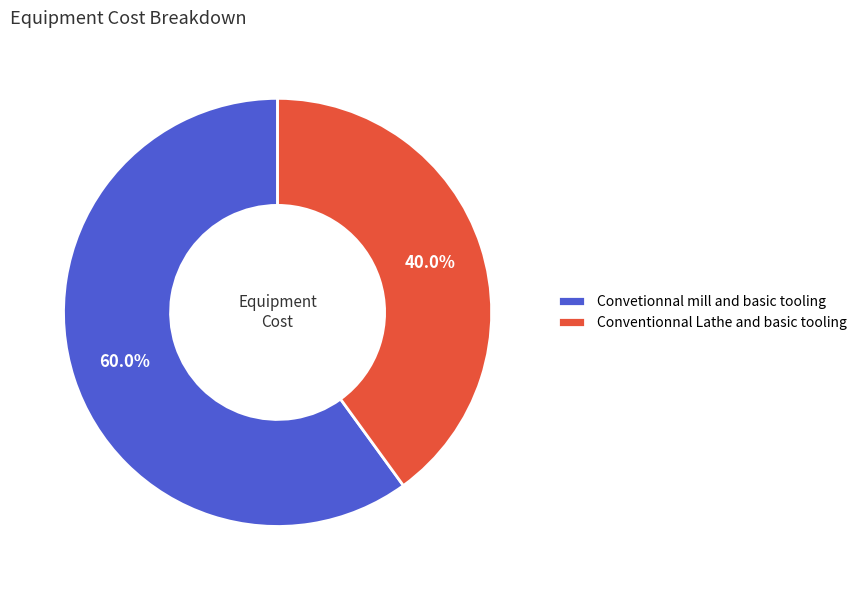

Is it true that Convetionnal mill and basic tooling is 60% of the pie?

True